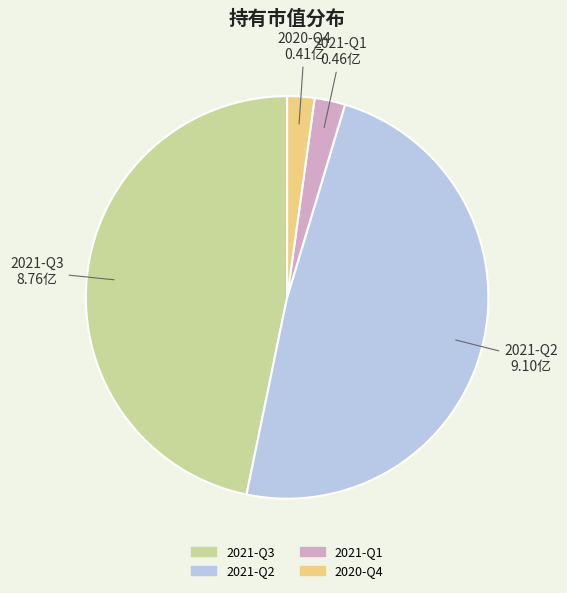

Is it true that 2021-Q3 is 33% of the pie?

False